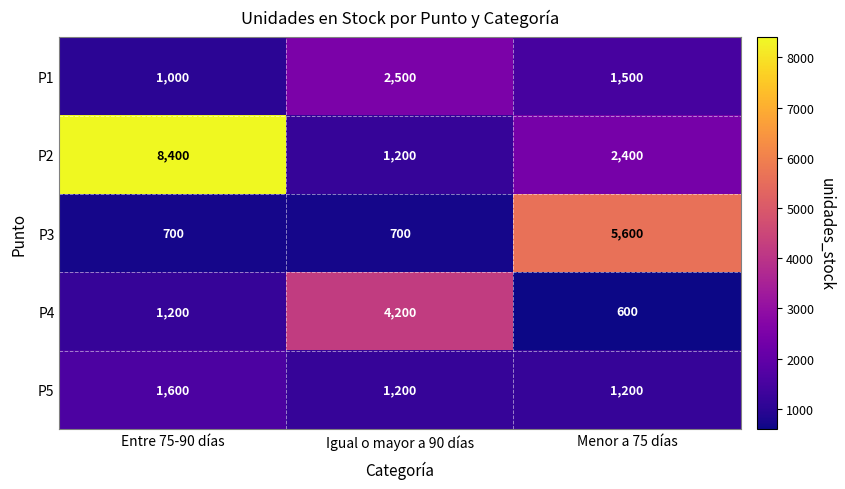

What is the sum of the P5 values at Igual o mayor a 90 días and Entre 75-90 días?

2800